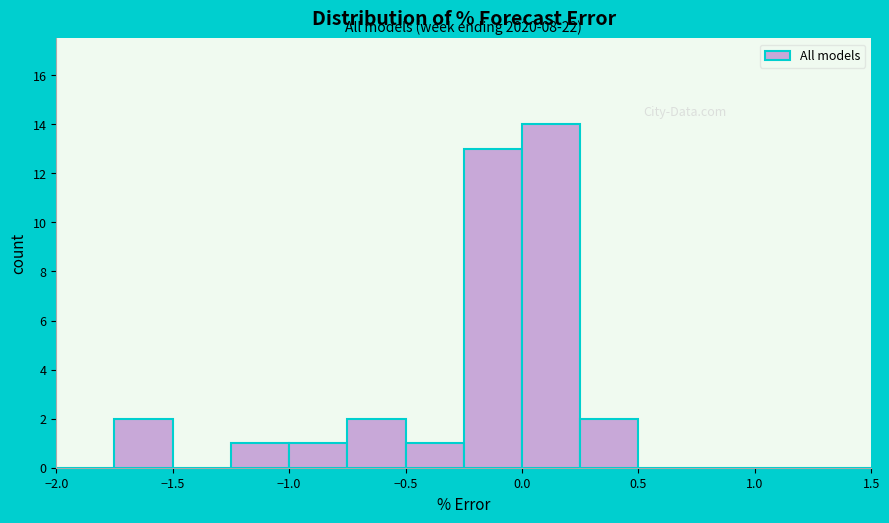

Which range on the x-axis has the tallest bar?

0.00 to 0.25